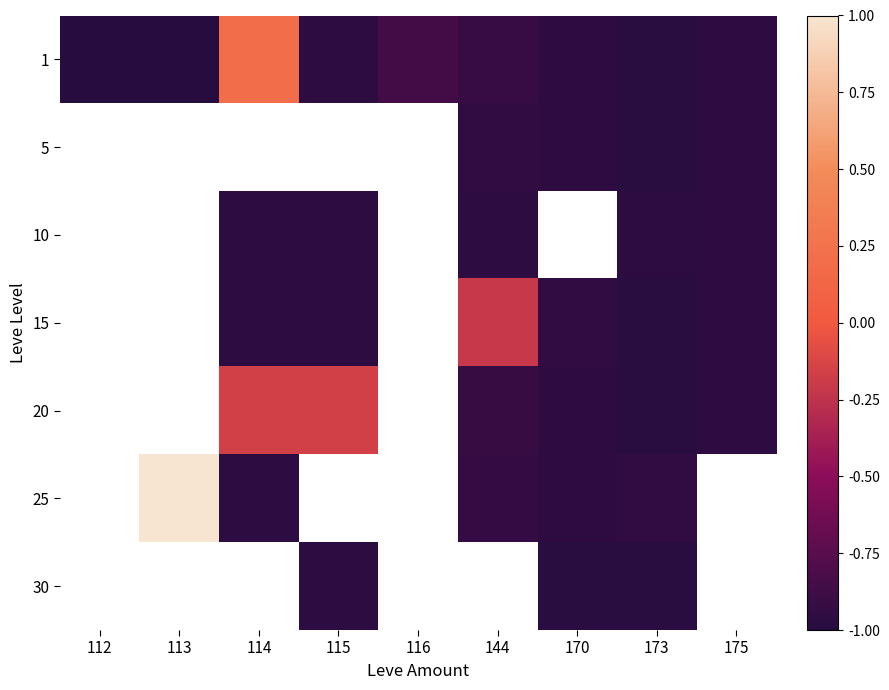

How many values in 15 are below zero?

6